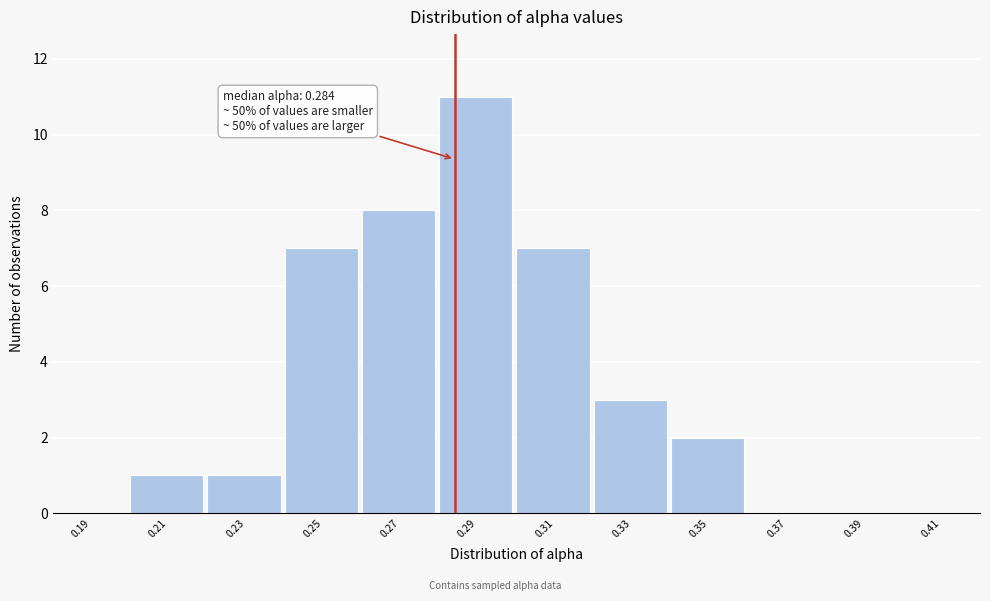

Over which range of the x-axis is the bar tallest?

0.28 to 0.30